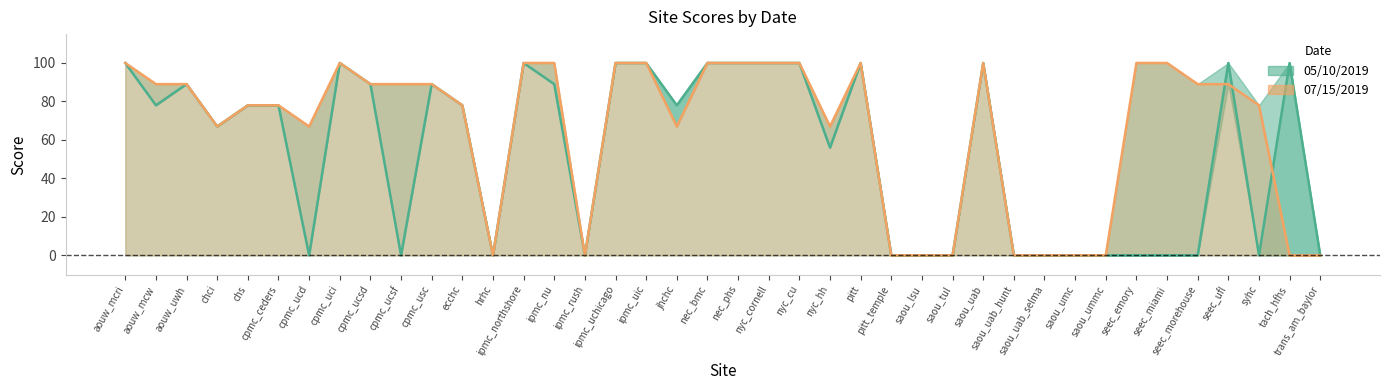

What is the value of the 05/10/2019 point at the 17th from the left?

100